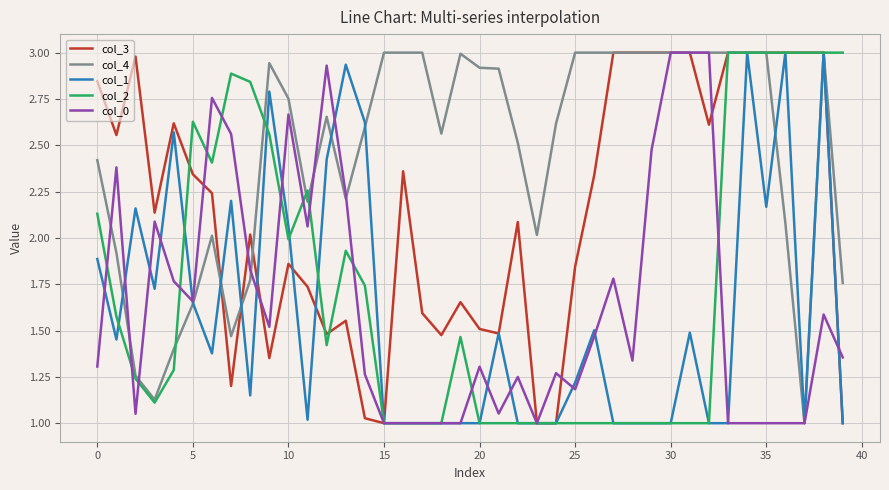

Which series has the largest total across all categories?

col_4